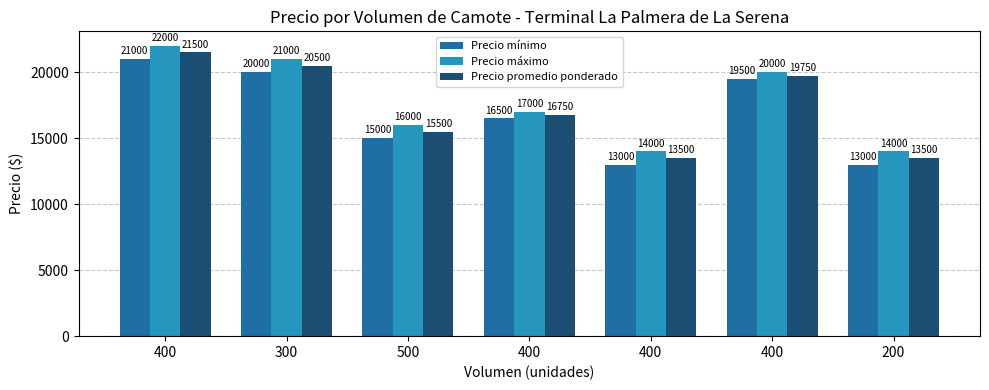

How many bars are there in each group?

3